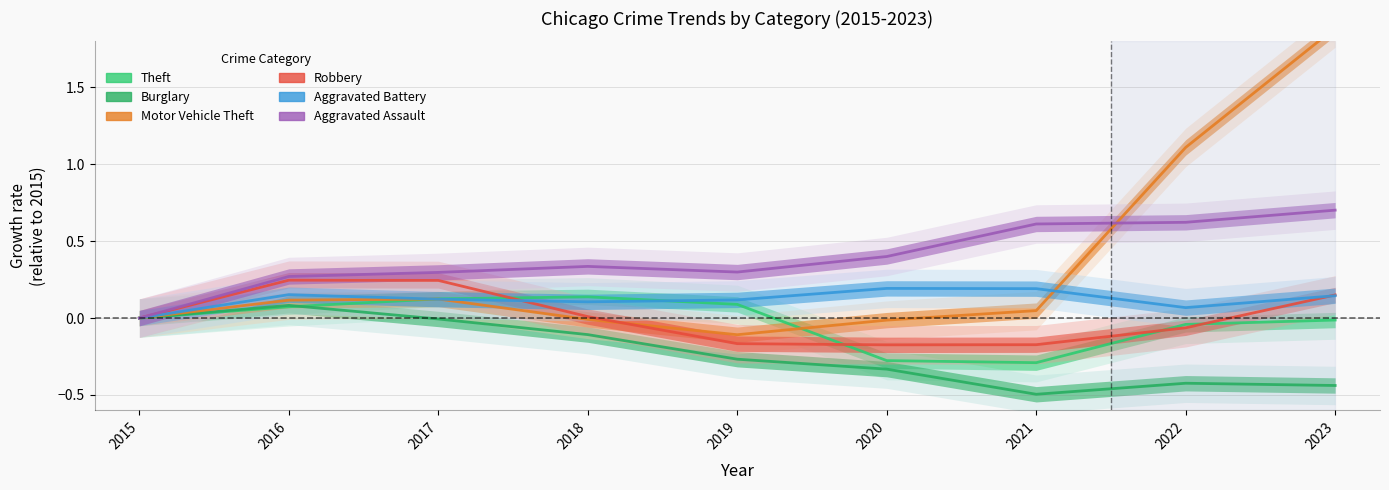

The value of Aggravated Assault at 2015 is 0.4. True or false?

False